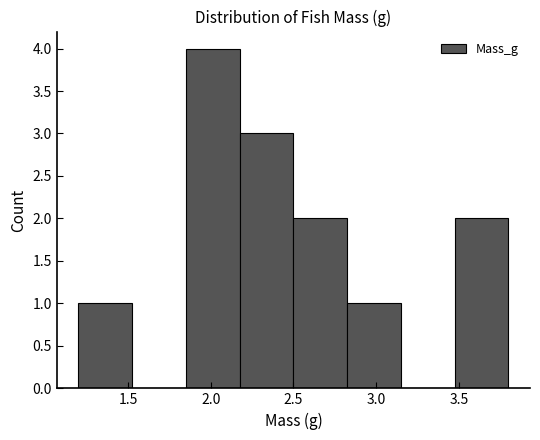

Which range on the x-axis has the tallest bar?

1.850 to 2.175